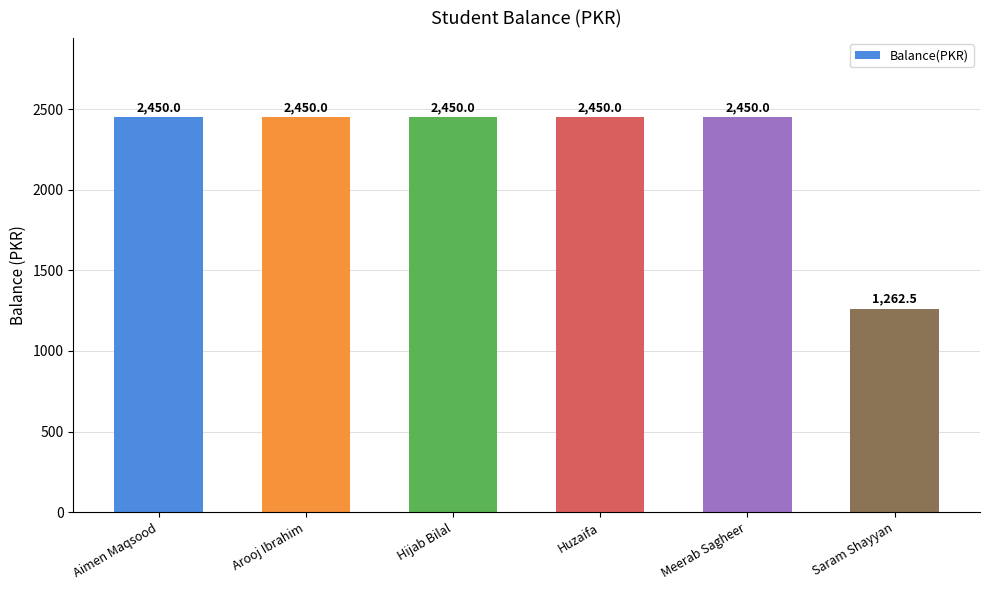

Which category has the lowest value across all series?

Saram Shayyan